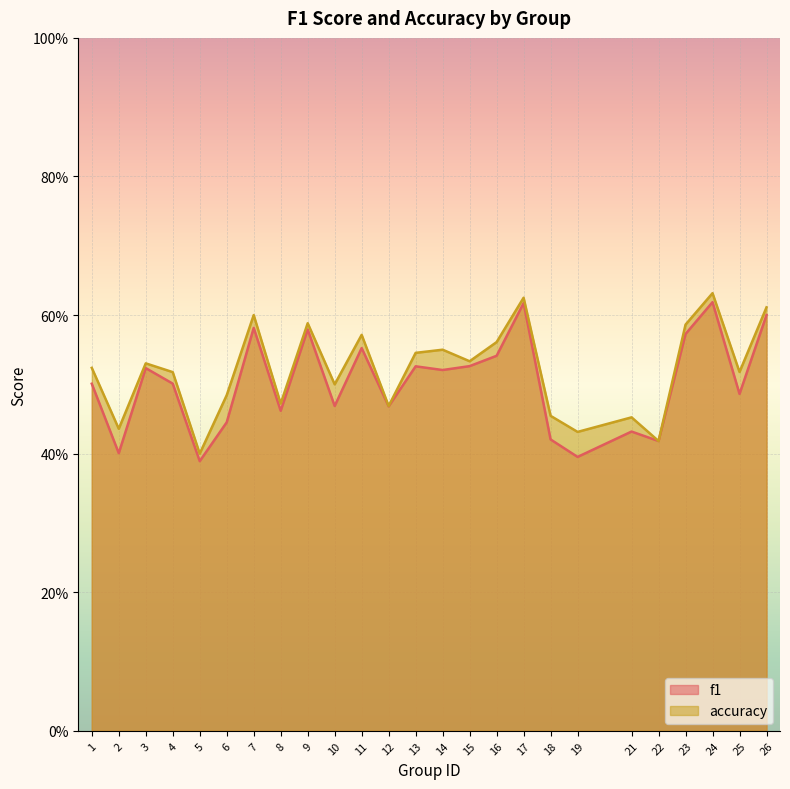

True or false: accuracy and f1 intersect in this chart.

False